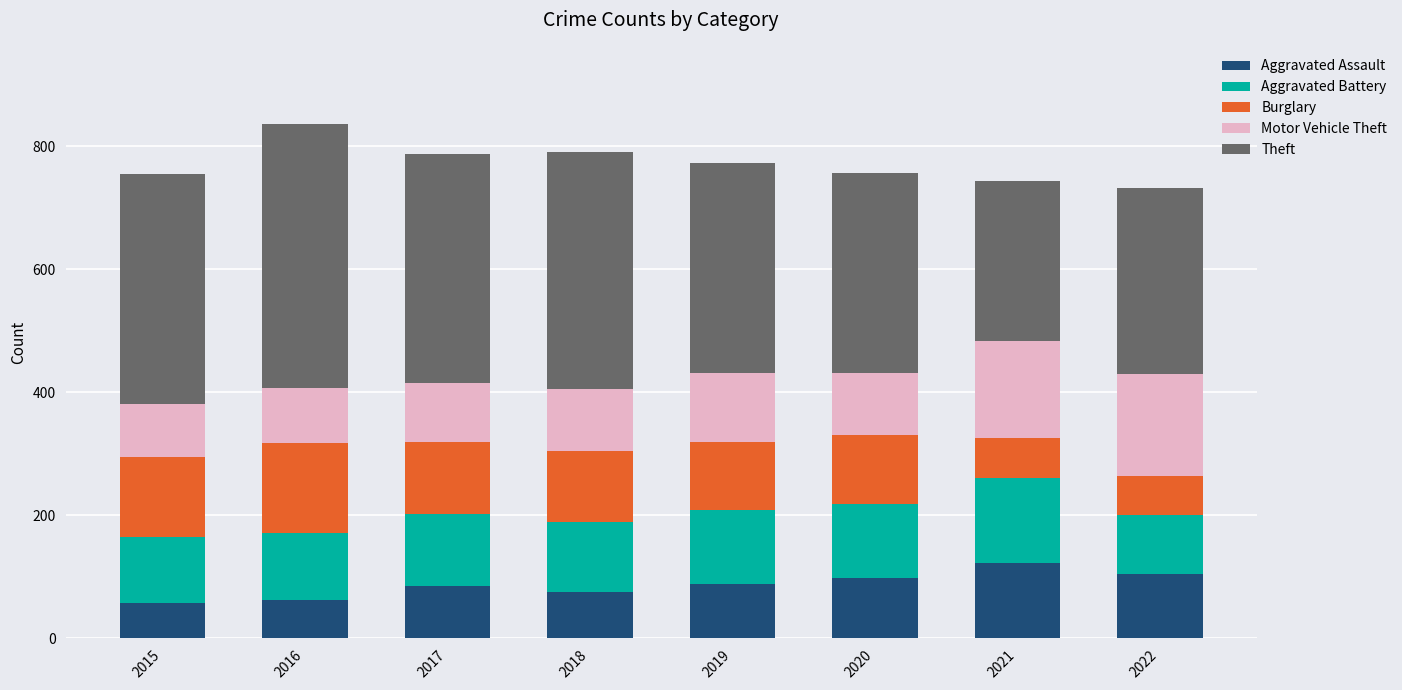

What is the highest value of the Aggravated Assault series?

122